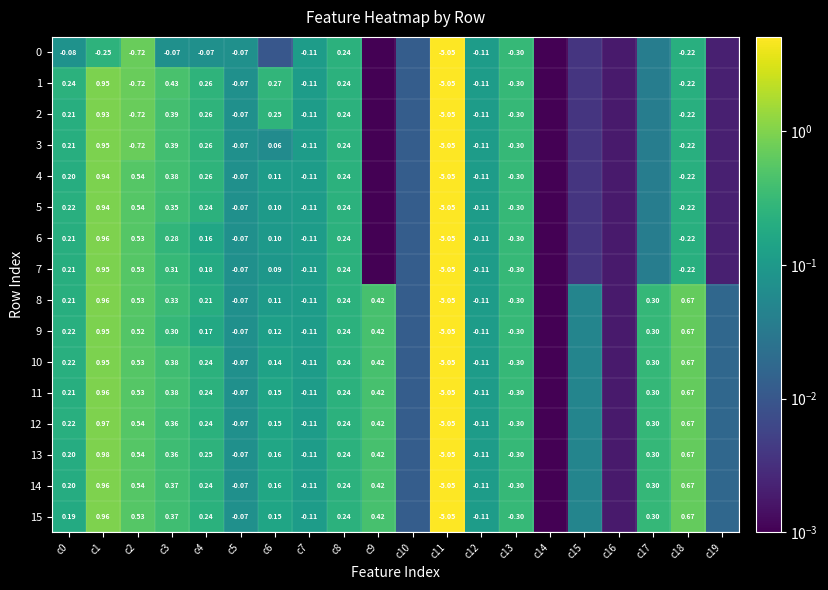

Is the value of 7 at c18 greater than the value of 0 at c2?

Yes